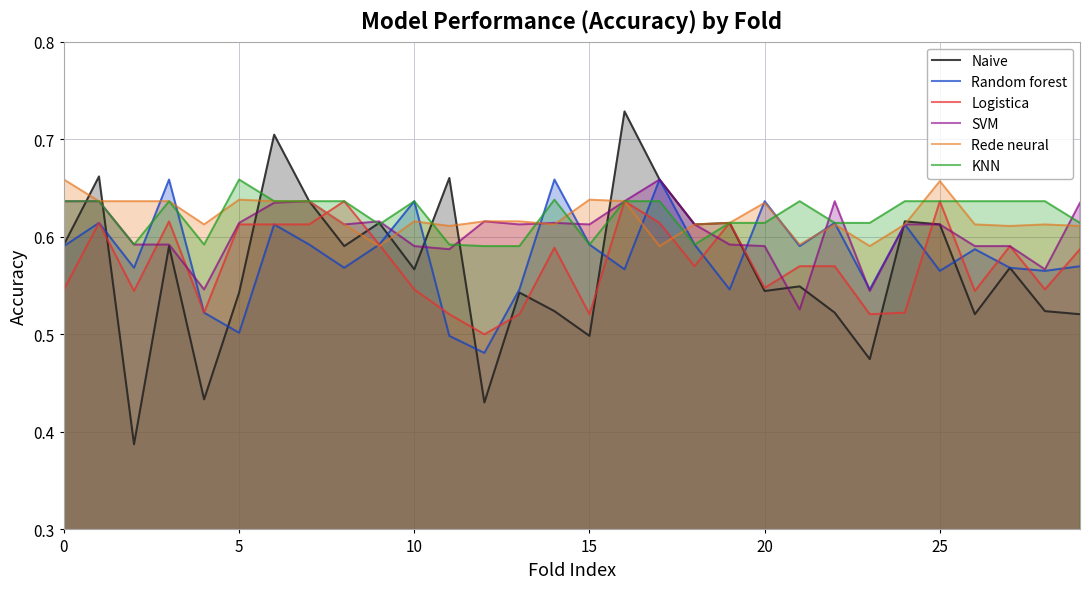

In SVM, how many points are lower than both neighbors (excluding endpoints)?

8